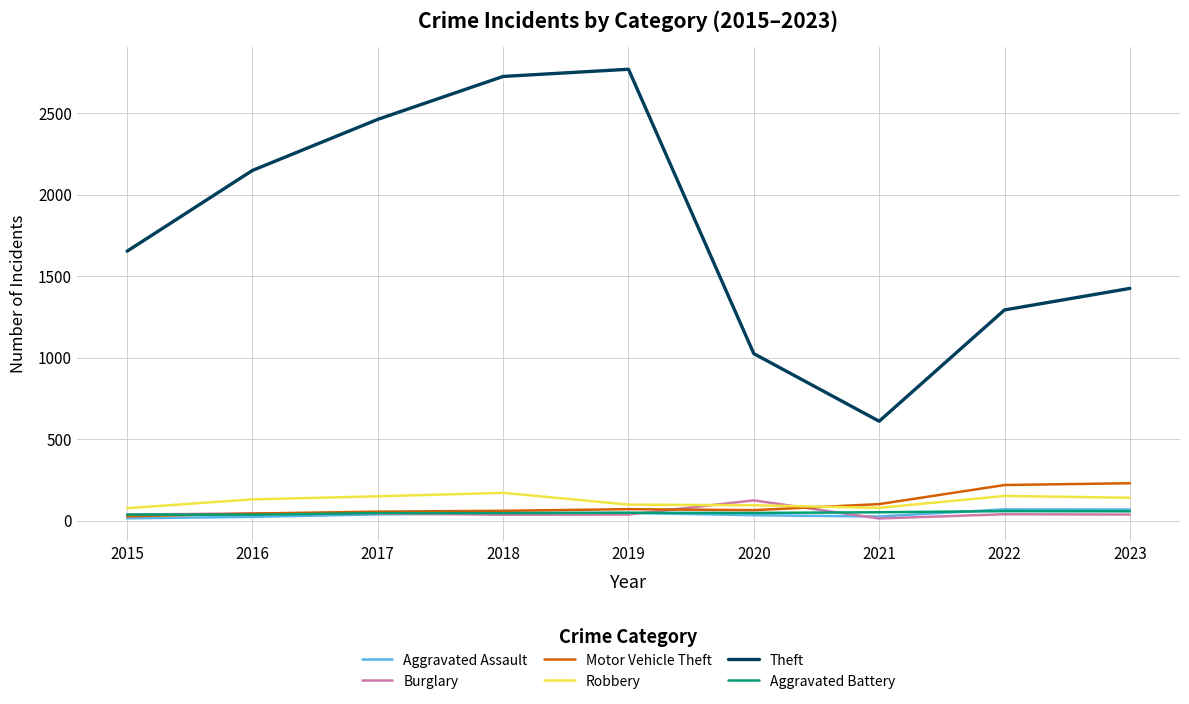

True or false: Robbery and Theft cross at least once.

False